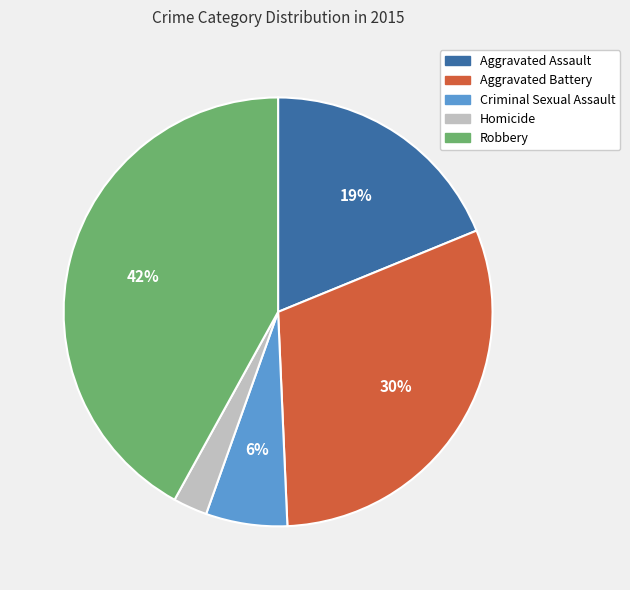

Is it true that Aggravated Battery is 36% of the pie?

False